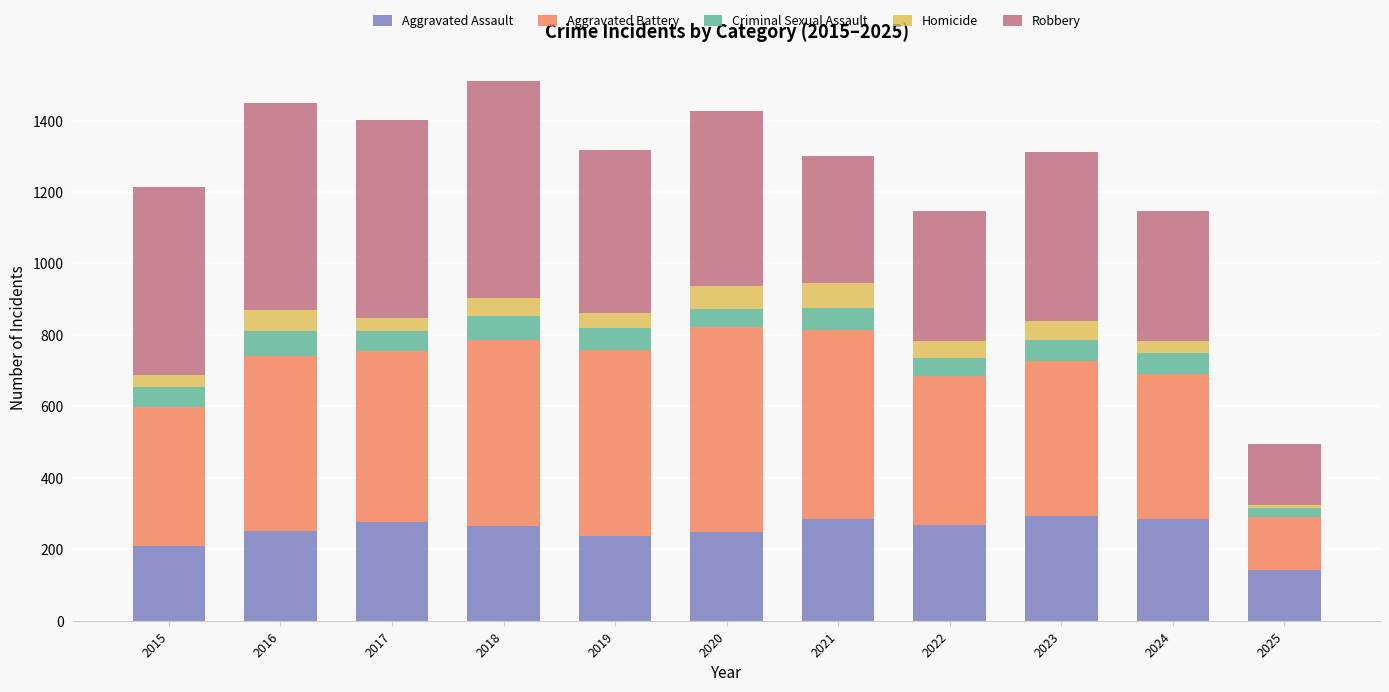

What is the difference between the maximum and second lowest values in the Aggravated Assault series?

83